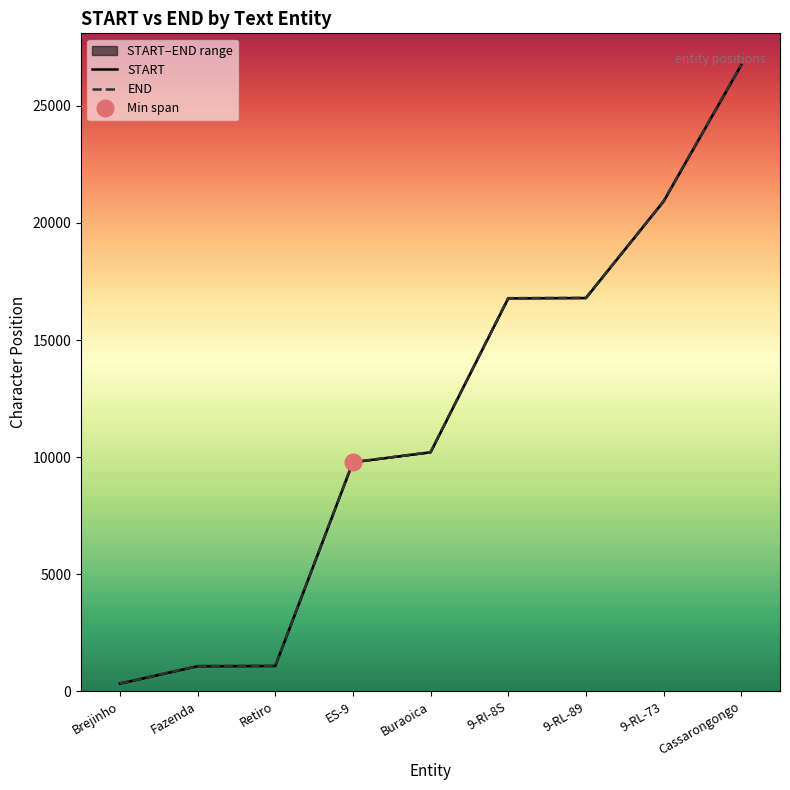

Which series changed the most between Fazenda and 9-RL-73?

START